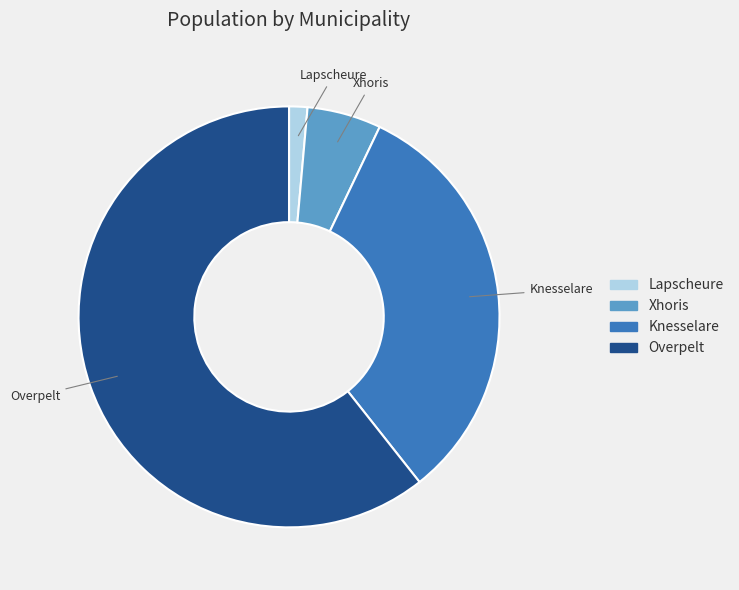

True or false: Lapscheure accounts for 10% of the total.

False